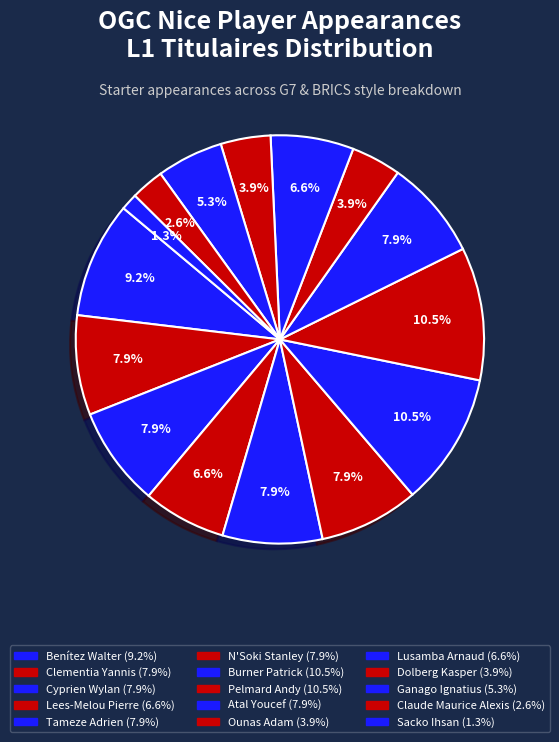

How many segments does this pie chart have?

15